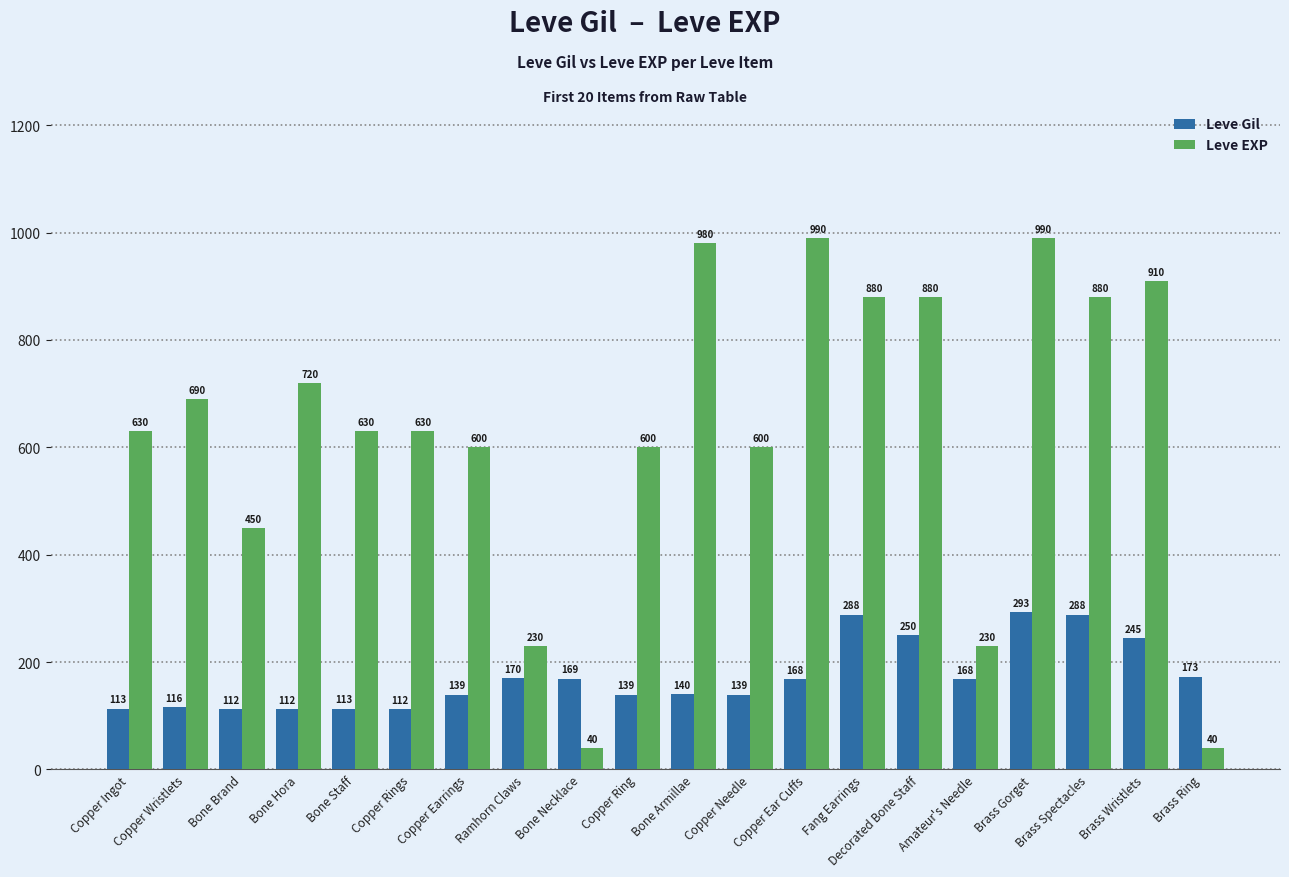

What is the minimum value for Leve Gil?

112